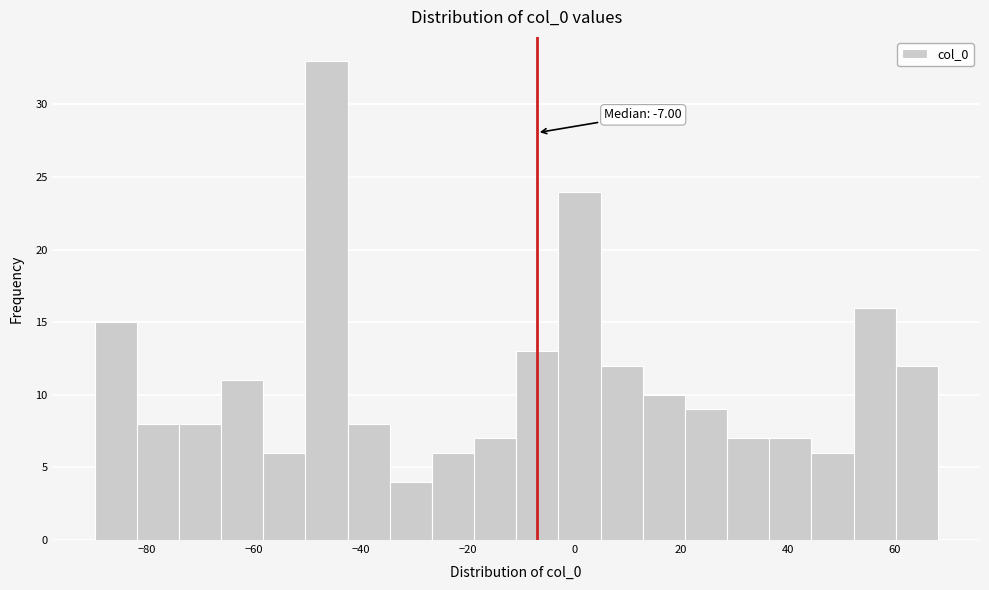

Read against the x-axis, roughly where is the centre of the tallest bar?

-46